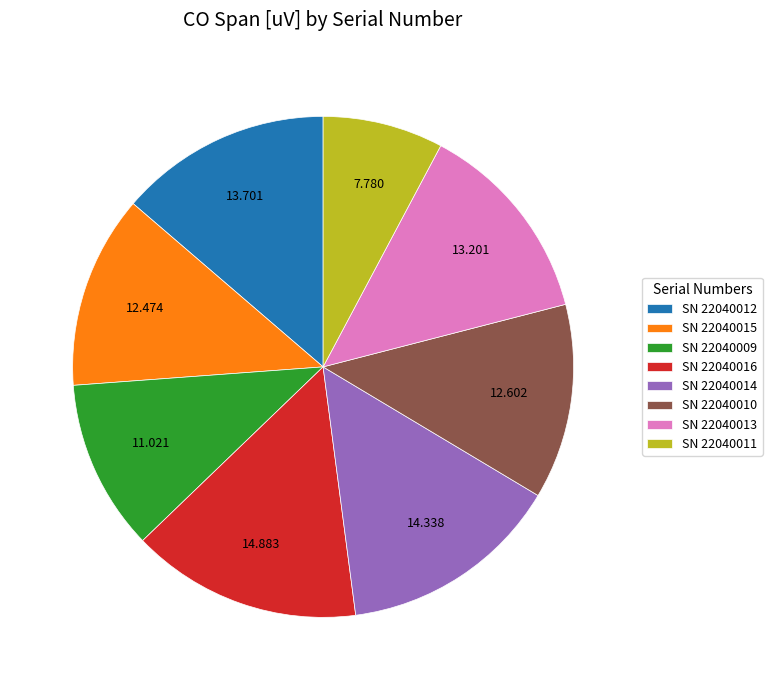

Count the number of slices in the pie.

8